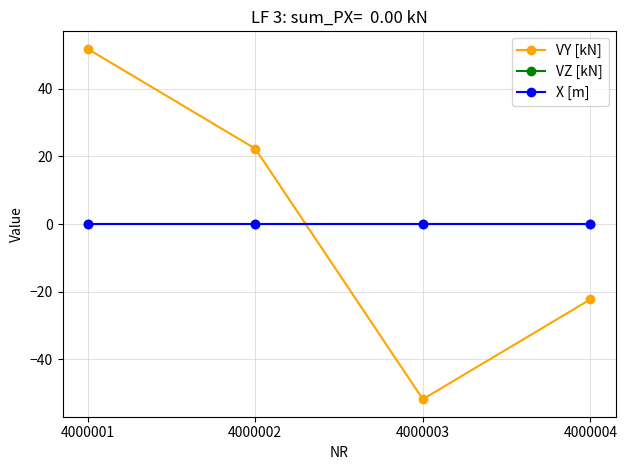

Reading left to right, transcribe all the data shown in this chart.

VY [kN]: 4000001=51.8	4000002=22.3	4000003=-51.8	4000004=-22.3
VZ [kN]: 4000001=0.0	4000002=0.0	4000003=0.0	4000004=0.0
X [m]: 4000001=0.0	4000002=0.0	4000003=0.0	4000004=0.0